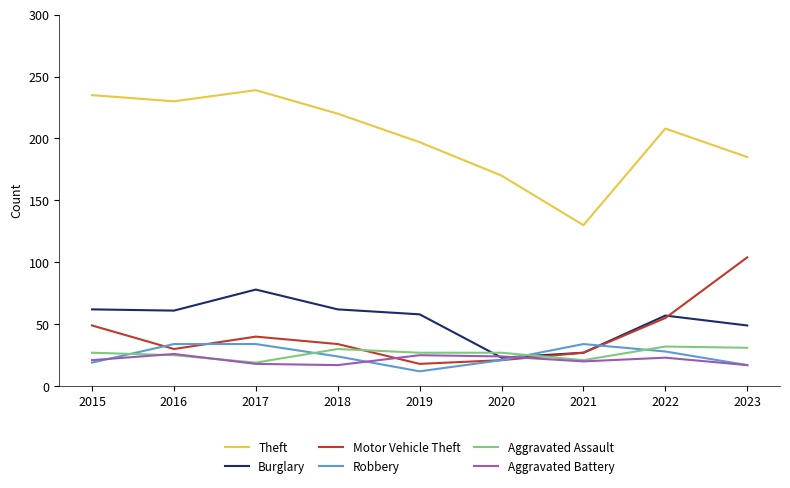

What is the difference between the maximum and minimum values in the Aggravated Assault series?

13